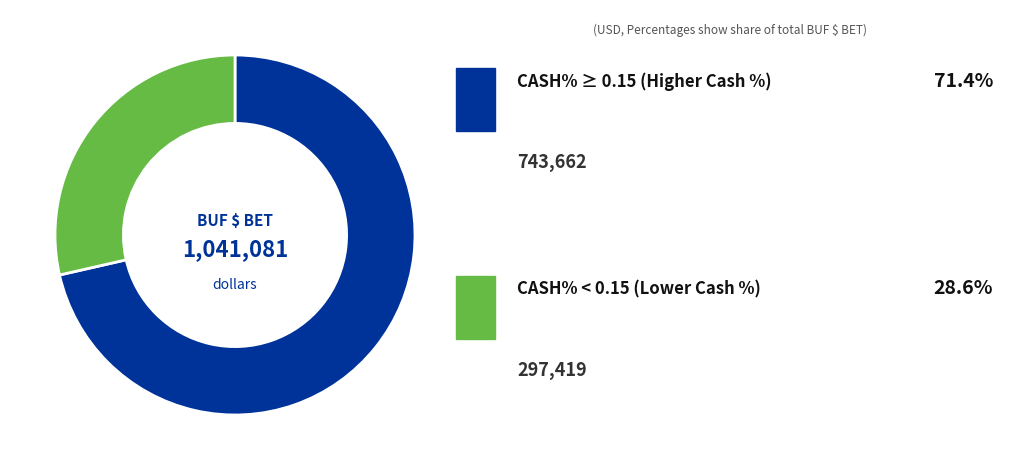

Is there any slice that represents more than half of the pie?

Yes